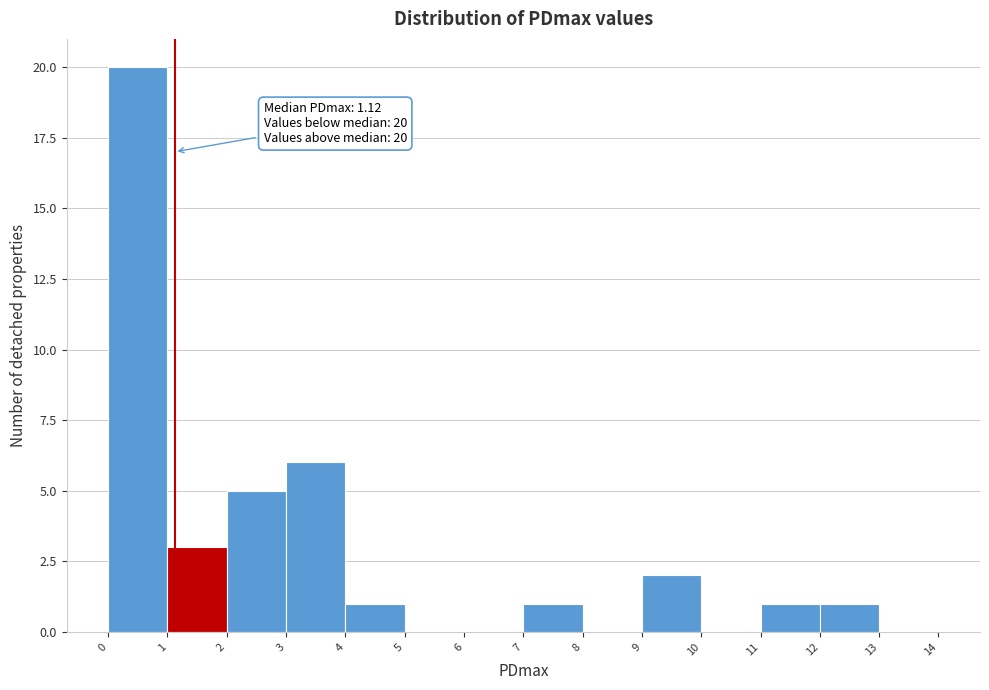

Over which range of the x-axis is the bar tallest?

0 to 1